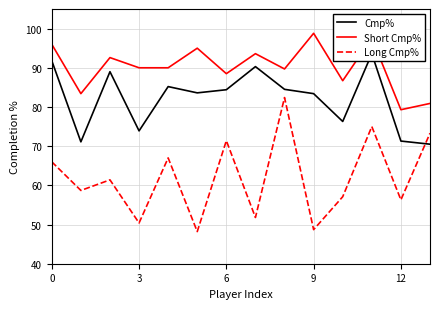

What is the difference between the second highest and second lowest values in the Long Cmp% series?

26.3